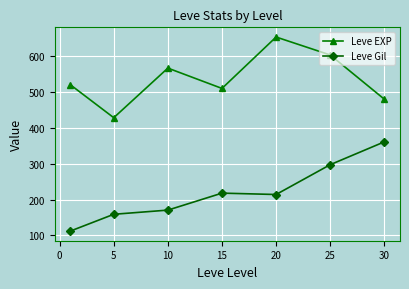

Rank the series by their average value, from highest to lowest.

Leve EXP, Leve Gil